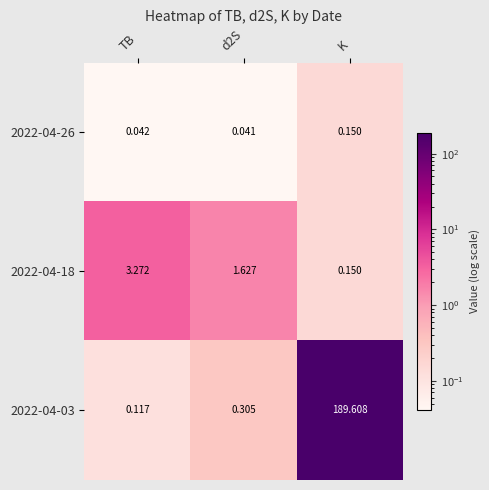

List the series in order of their peak value, lowest first.

2022-04-26, 2022-04-18, 2022-04-03